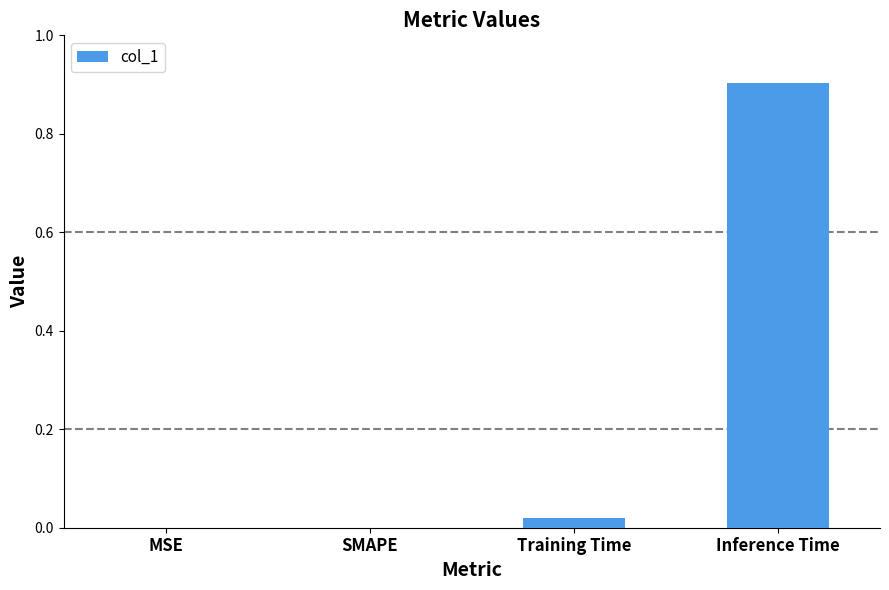

At which category does the chart reach its peak across all series?

Inference Time